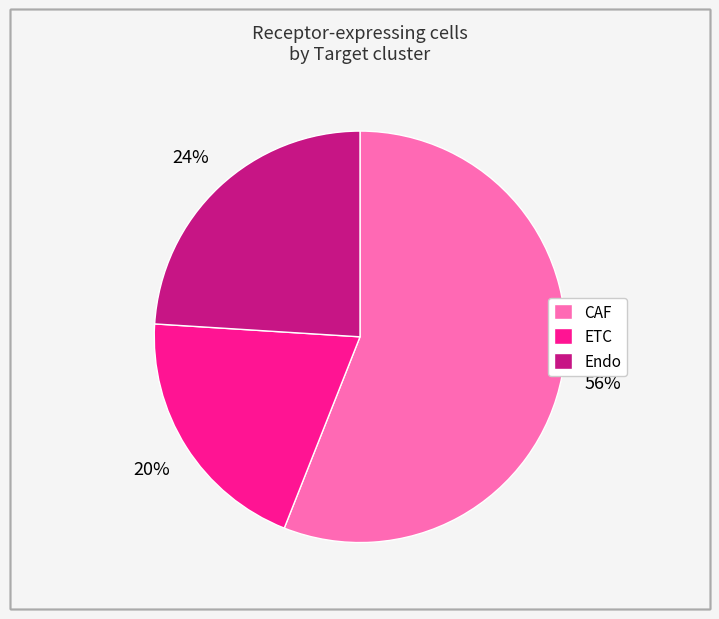

To the nearest percent, what portion does ETC represent?

20%